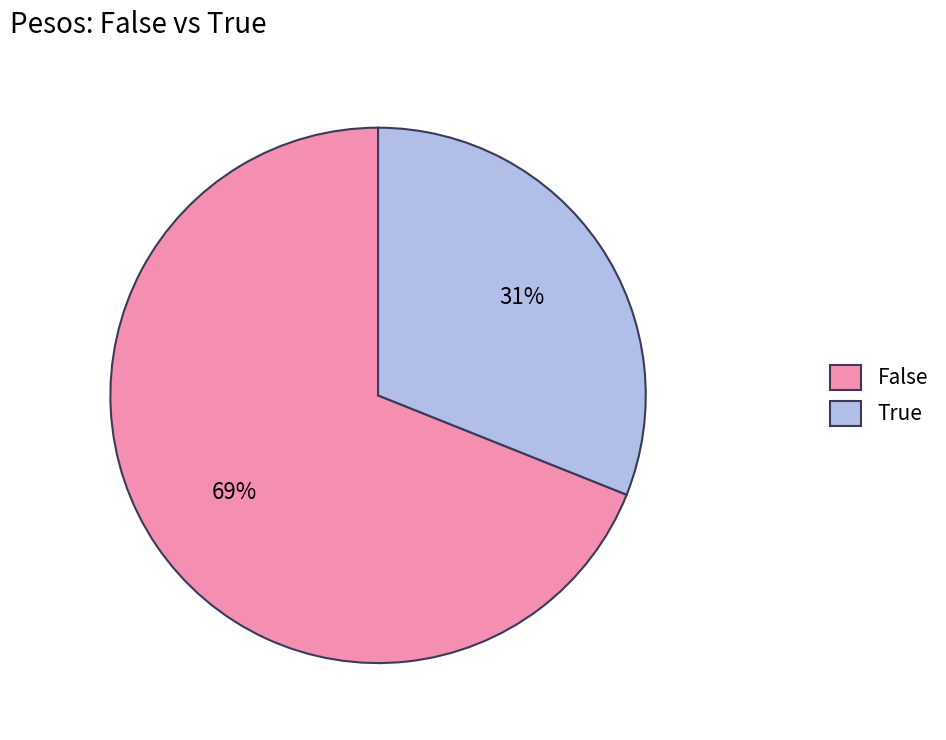

What percentage is the True slice, to the nearest percent?

31%